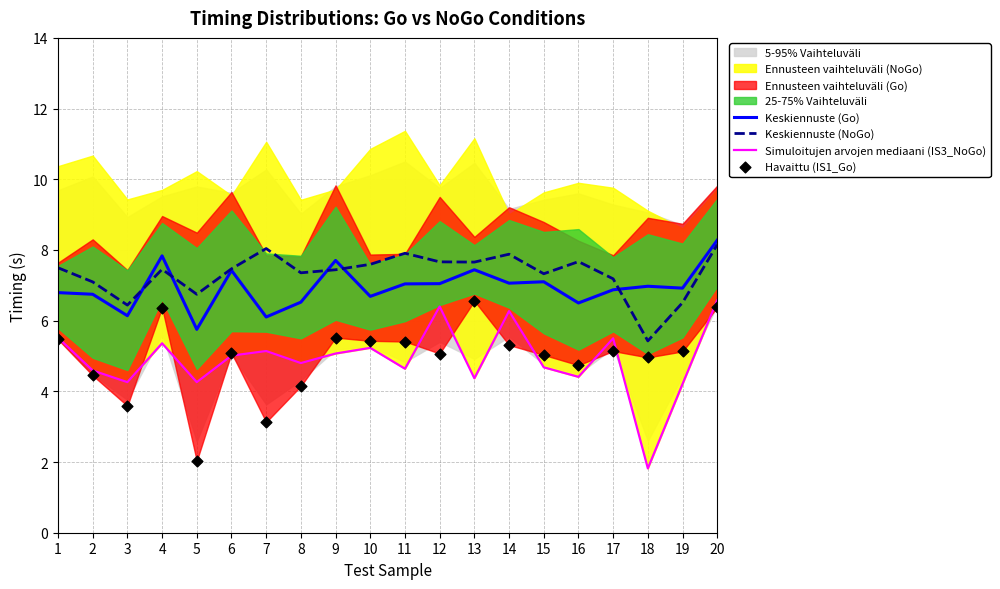

True or false: Keskiennuste (Go) has a value of 10.3 at 12.

False